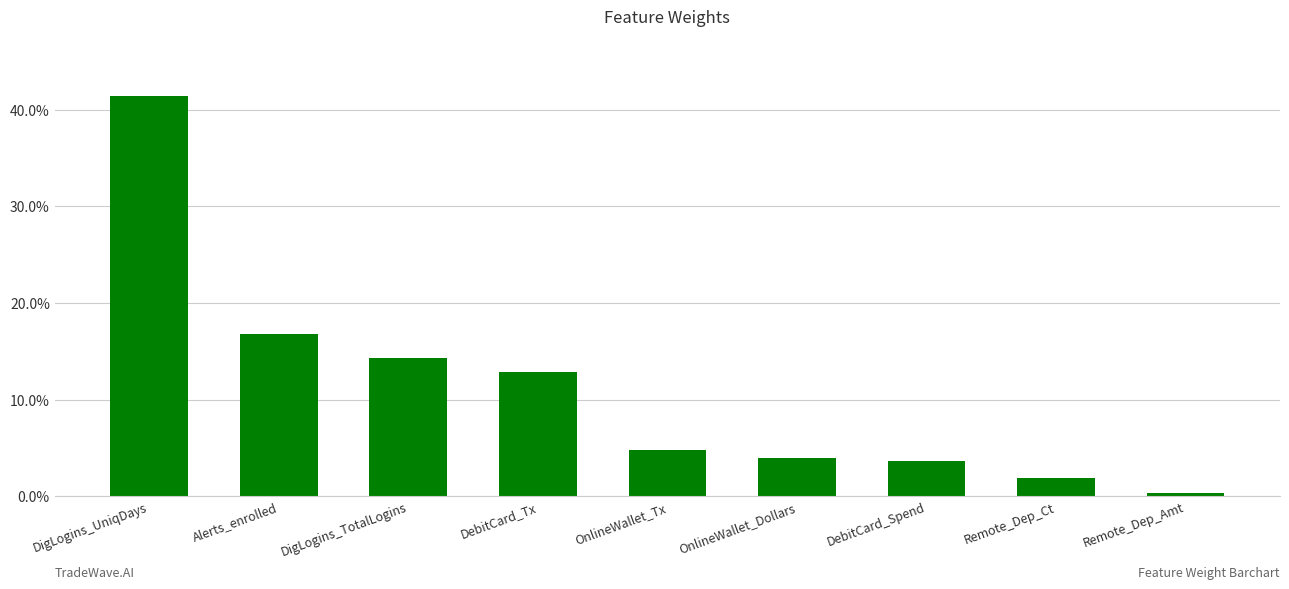

True or false: the data shows 0.1 at OnlineWallet_Tx.

False